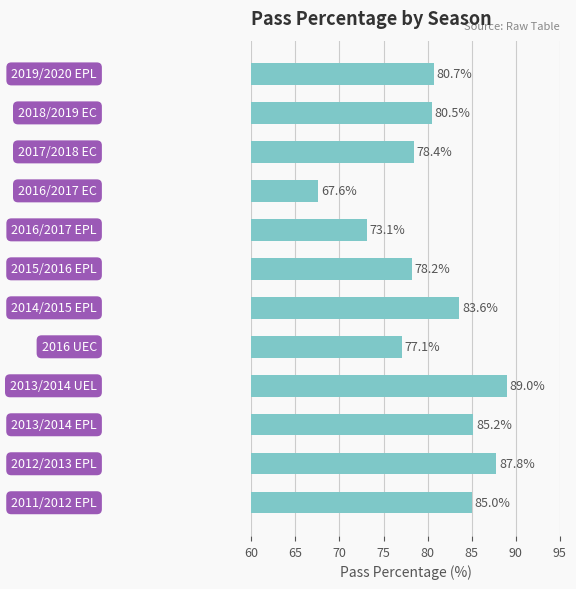

What is the minimum value shown in the chart?

67.6